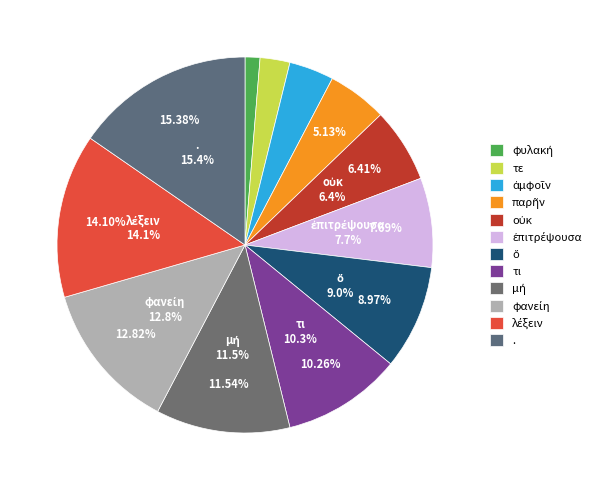

How many slices are in this pie chart?

12